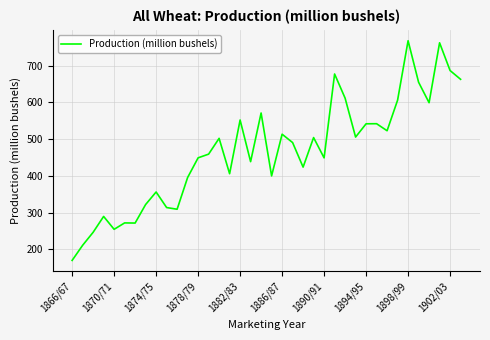

What is the greatest value displayed?

768.1